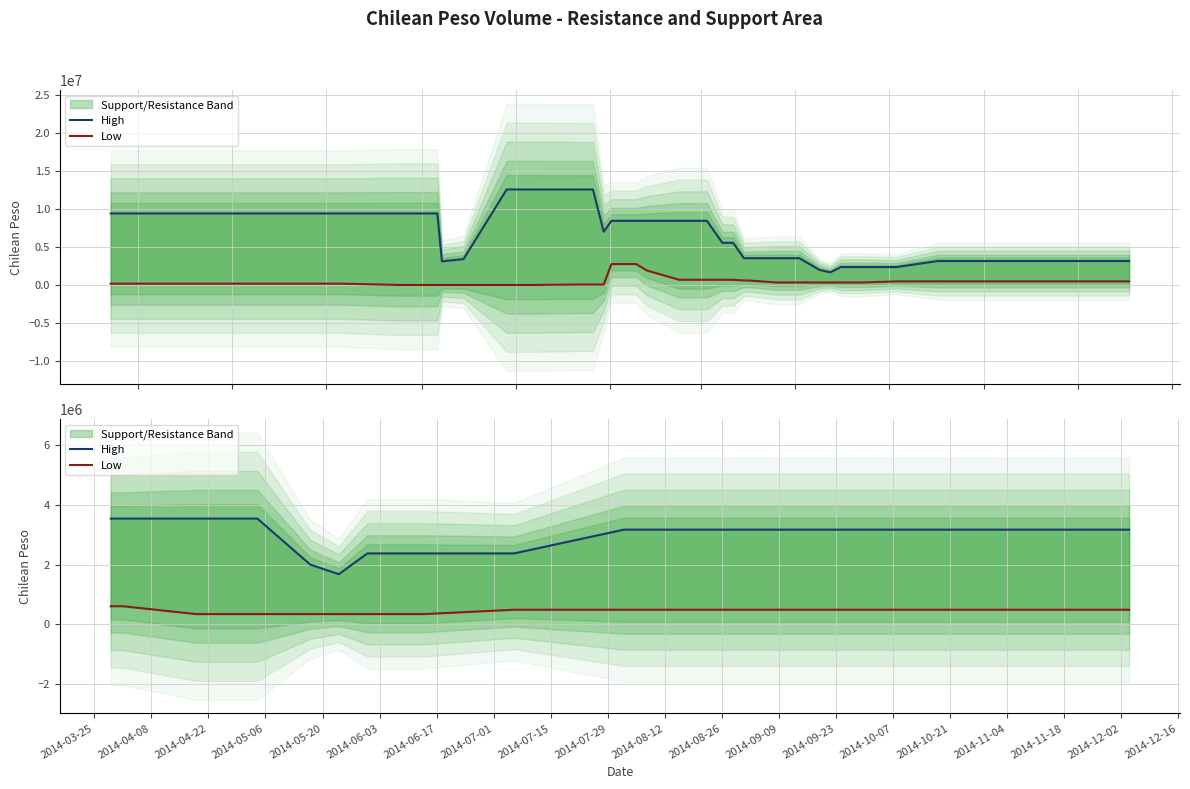

What is the value of the Low point at the 14th from the left?

492781